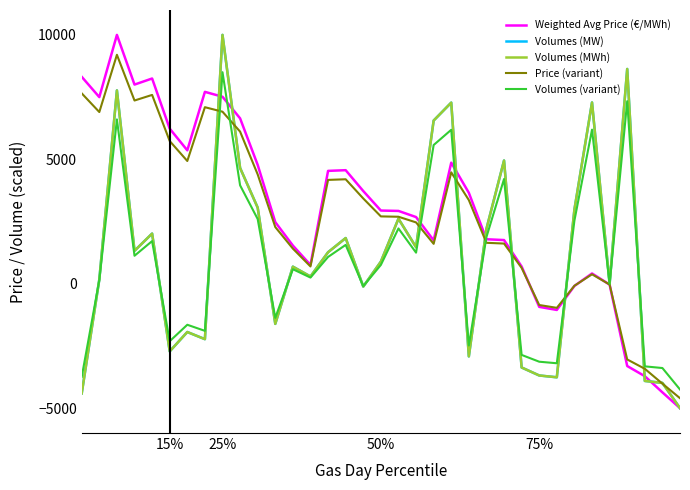

Does the chart display data point markers on the line(s)?

No